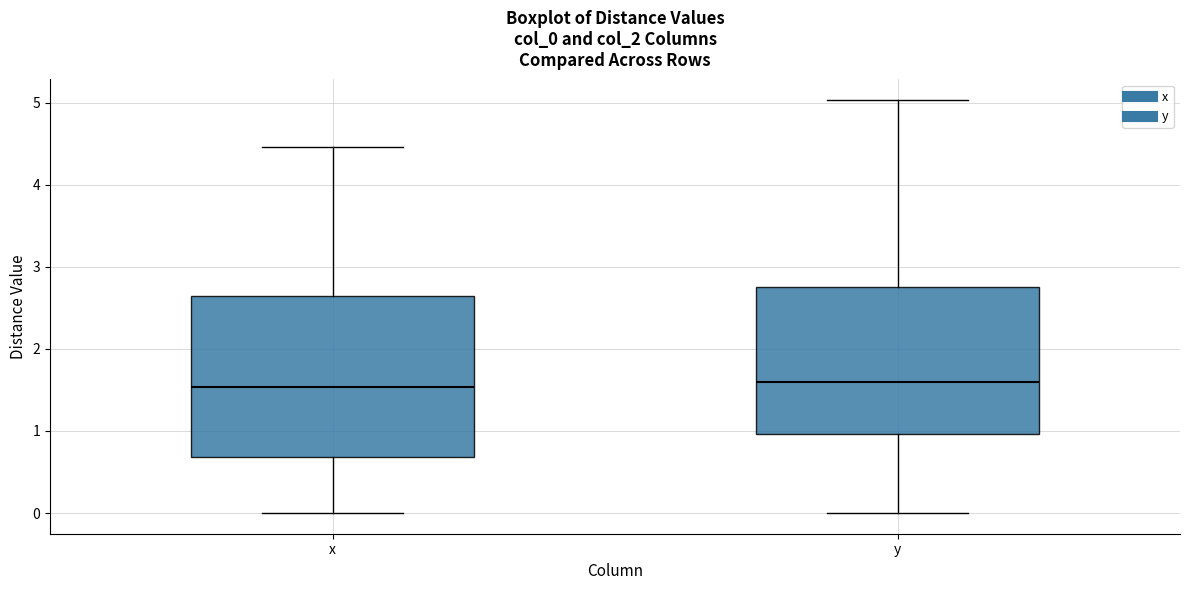

Reading left to right, read every box against the y-axis: the position of its median line, the range the box covers, and the ends of its whiskers. The values are not printed on the chart, so give them approximately, as read against the axis.

x: median 1.5, box 0.7 to 2.6, whiskers 0.0 to 4.5
y: median 1.6, box 1.0 to 2.8, whiskers 0.0 to 5.0